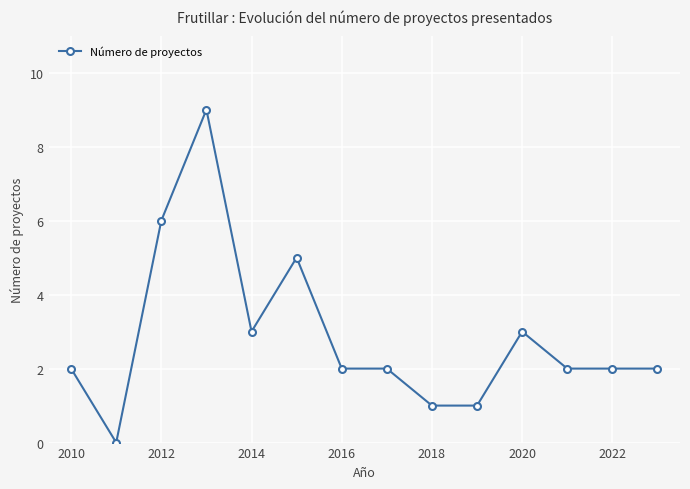

What is the value of the 10th point from the left?

1